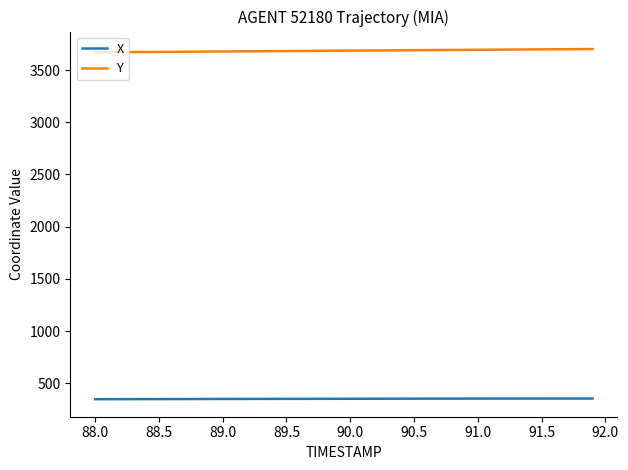

True or false: Y and X cross at least once.

False